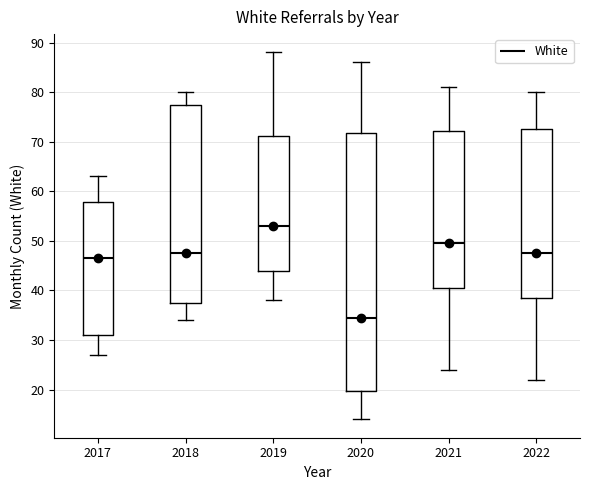

Comparing the boxes themselves (not the whiskers), which one is the tallest?

2020